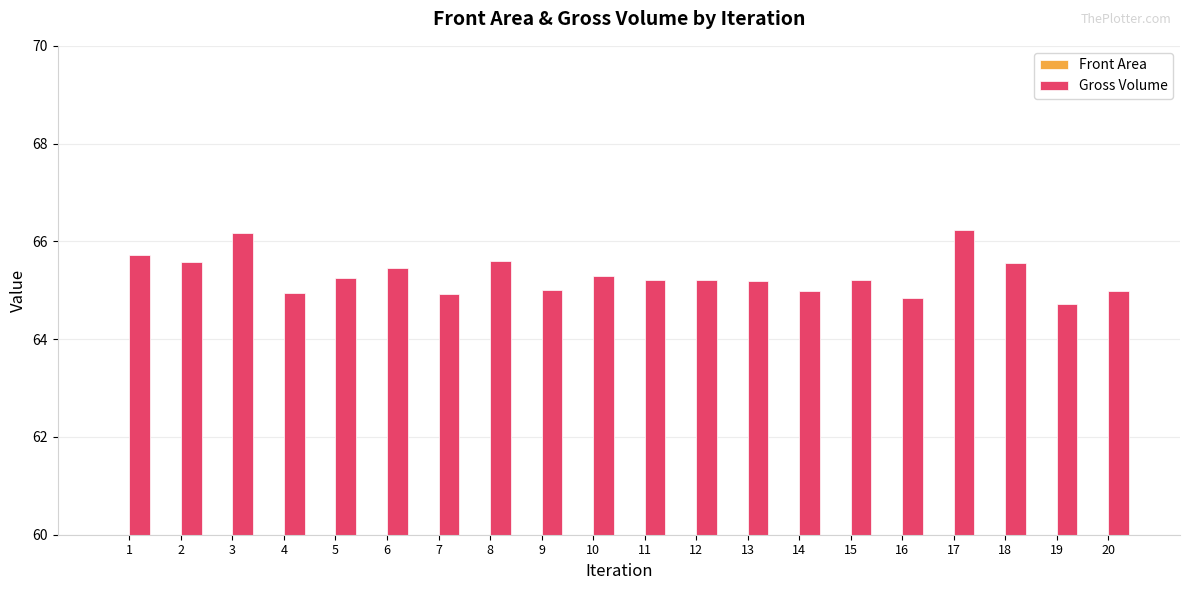

At which label does Front Area reach its minimum?

19